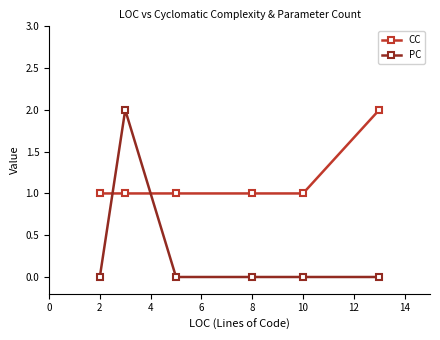

True or false: PC has more than 2 interior local peaks.

False